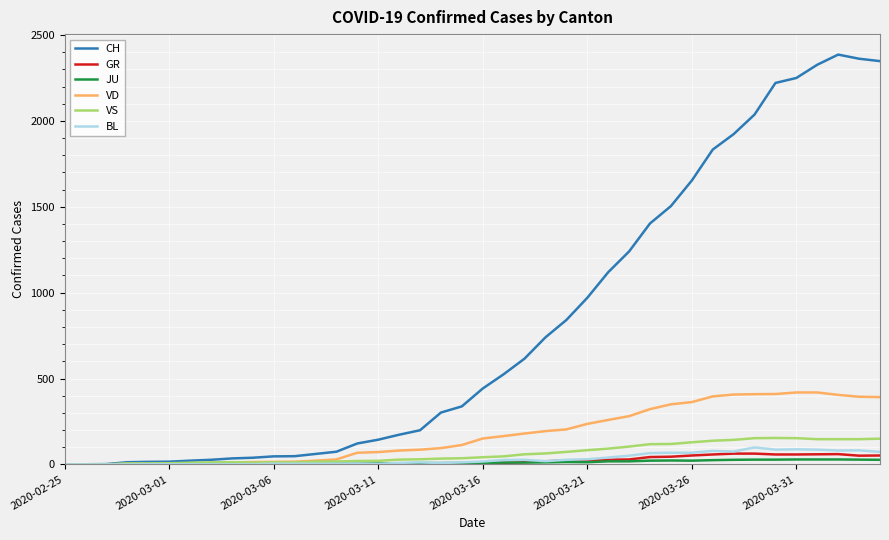

What is the sum of all VS values?

2553